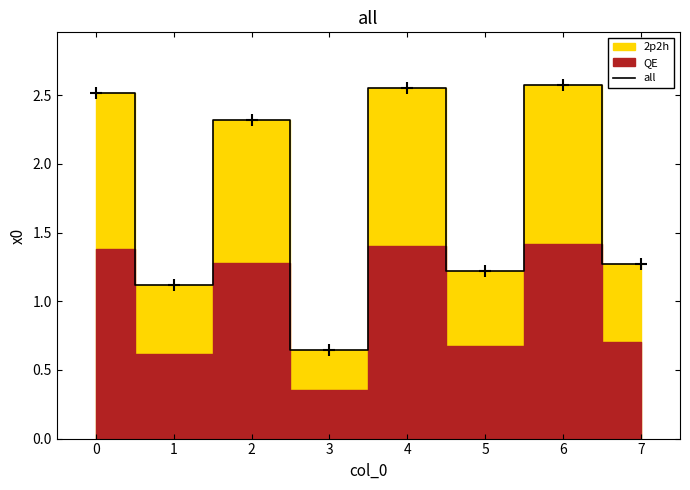

The value of all at 1 is 0.4. True or false?

False